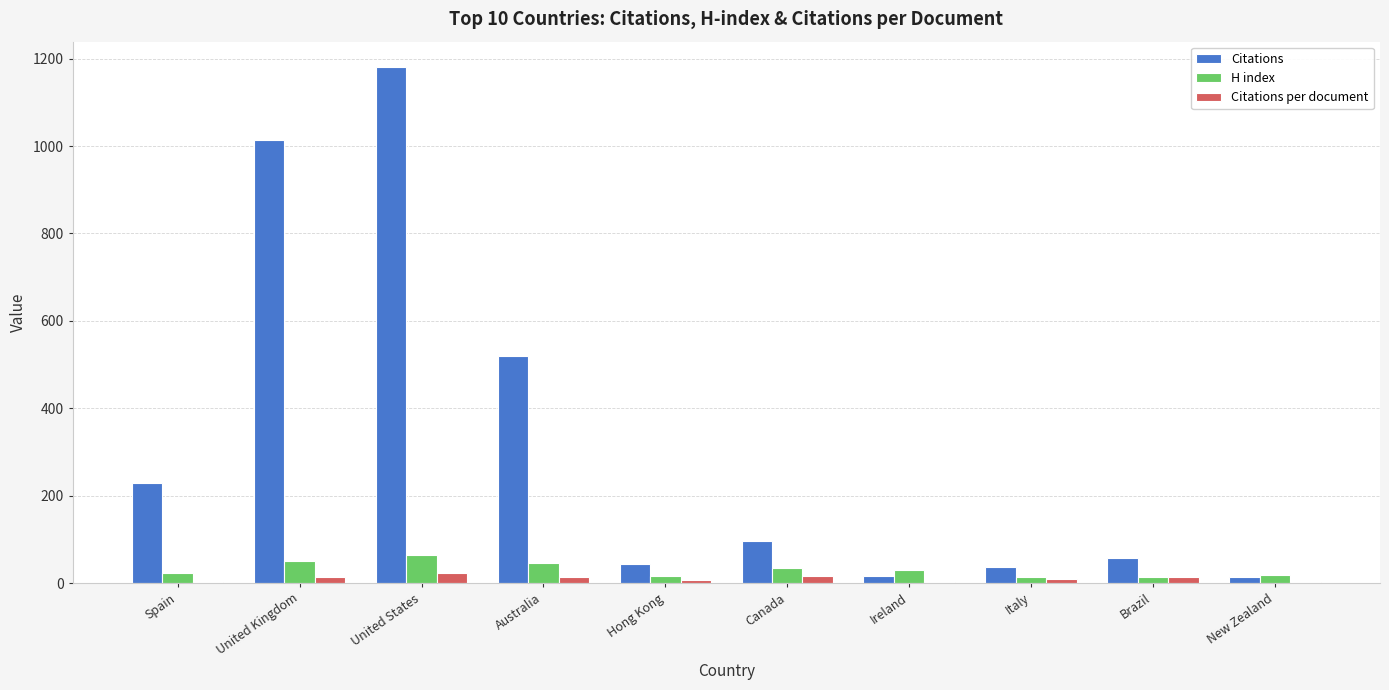

At which label does Citations reach its peak?

United States